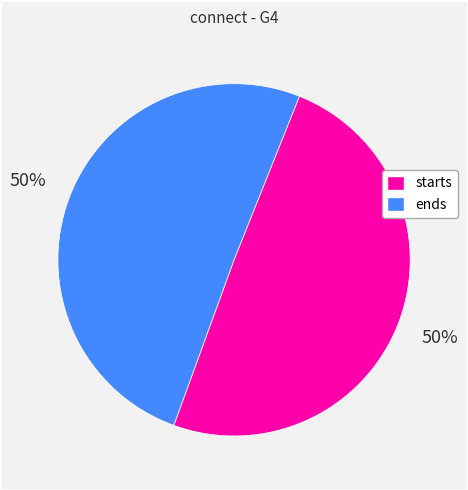

How many slices are in this pie chart?

2